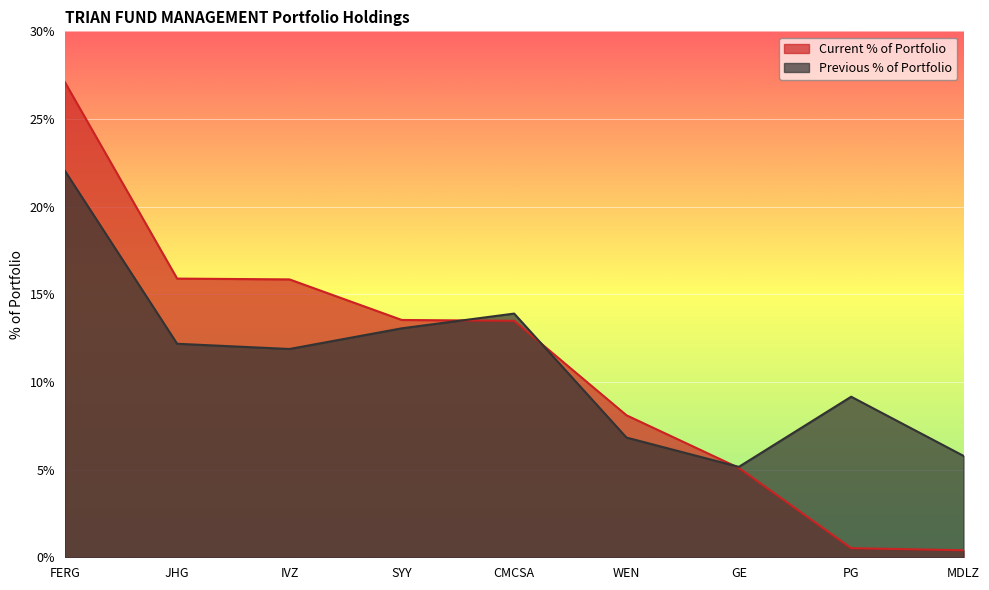

Rank the series at IVZ from lowest to highest value.

Previous % of Portfolio, Current % of Portfolio